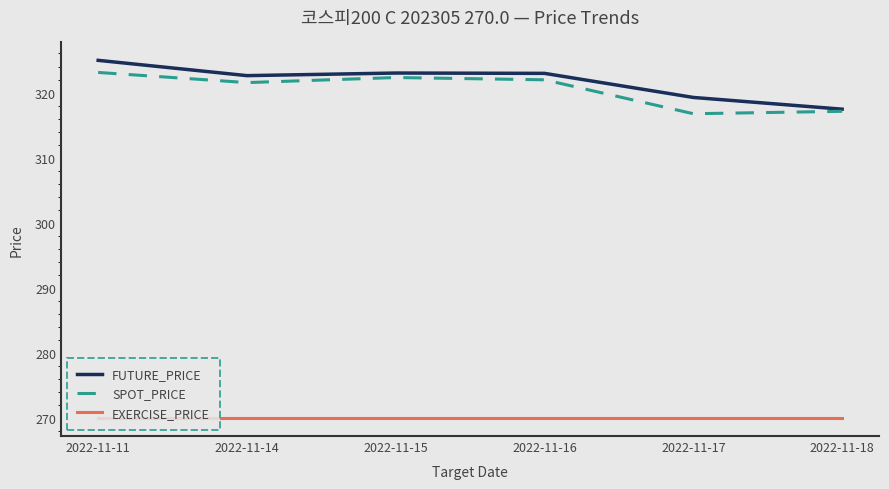

True or false: EXERCISE_PRICE and SPOT_PRICE intersect in this chart.

False